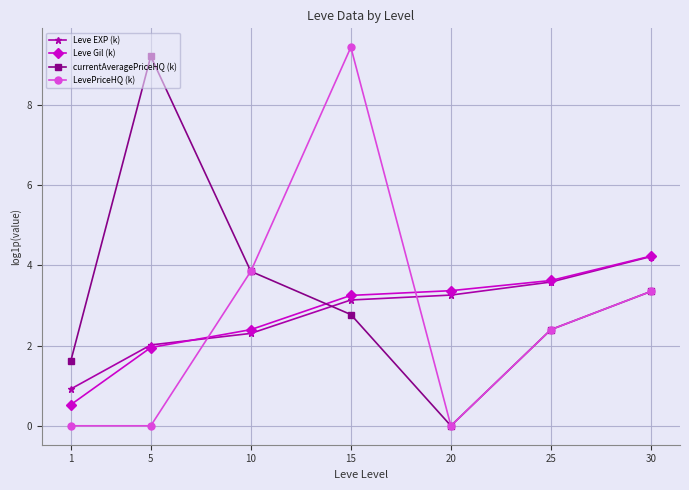

What is the average value of the currentAveragePriceHQ (k) series?

3.3